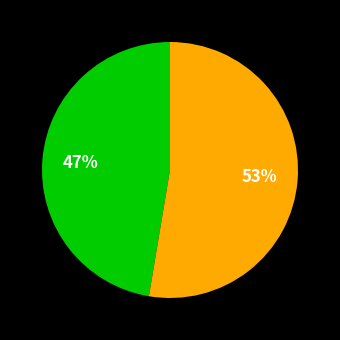

Is there a majority slice in this chart?

Yes